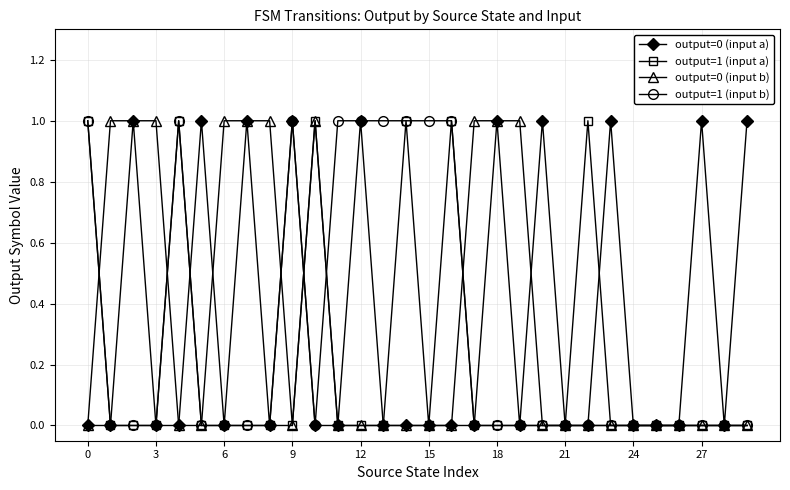

True or false: output=1 (input b) has more than 1 points higher than both neighbors.

True